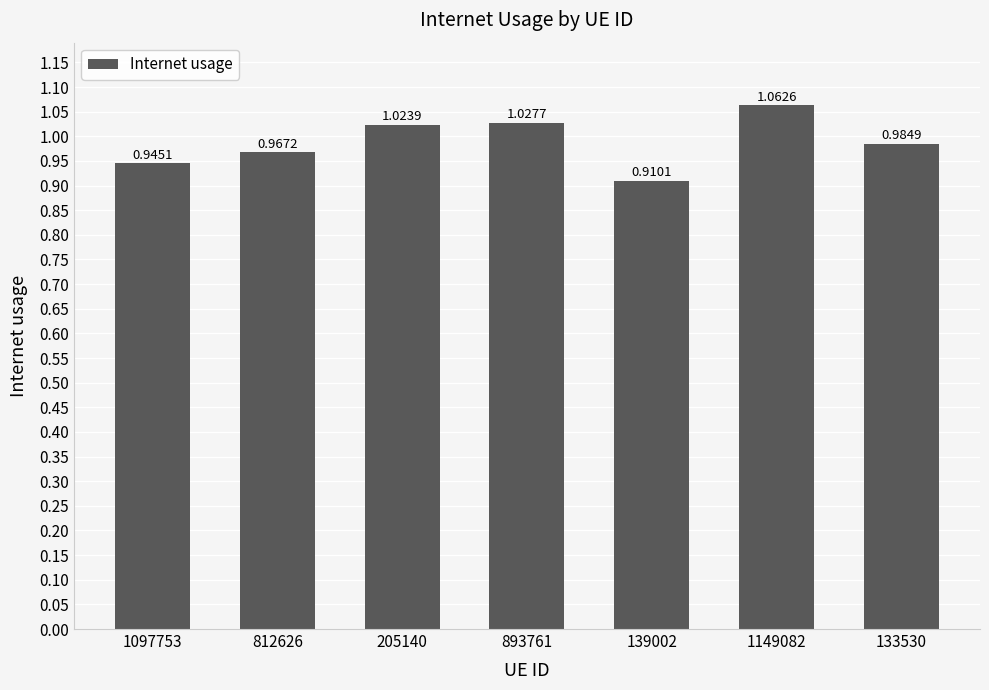

Which label corresponds to the smallest value in the chart?

139002